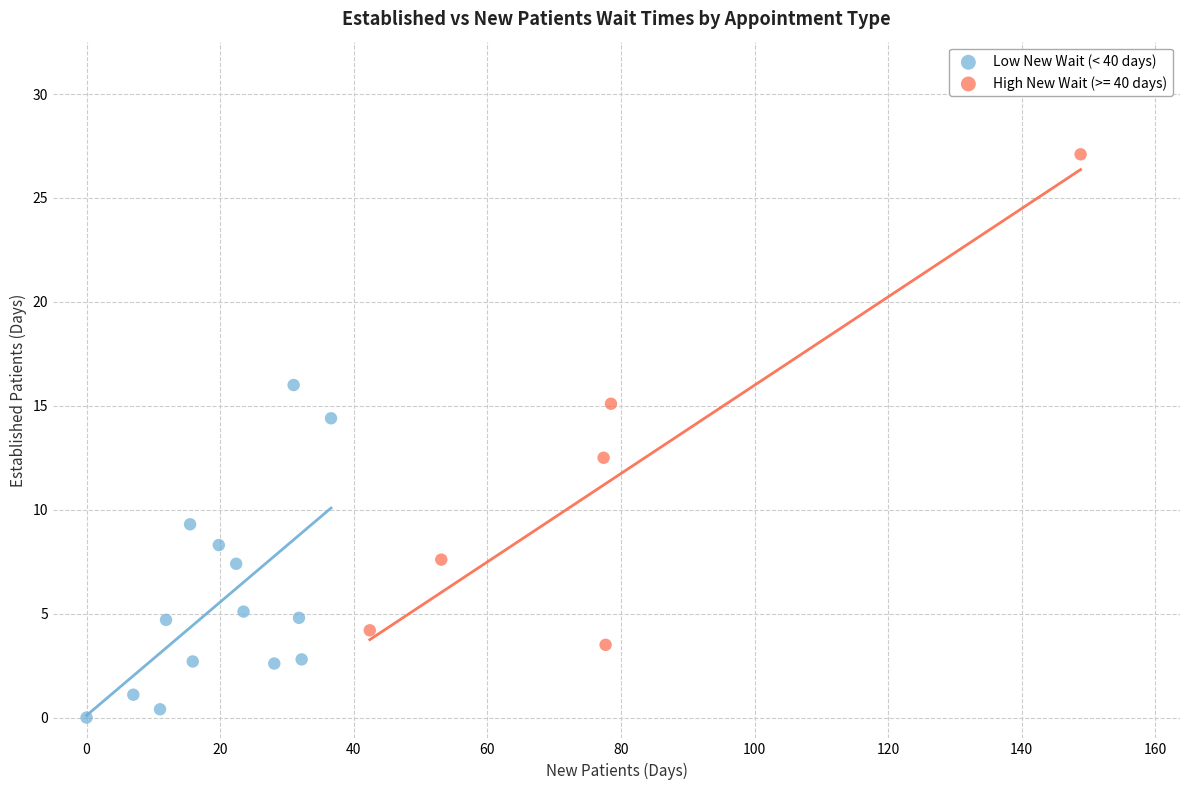

Which series has the largest Y range (max minus min)?

High New Wait (>= 40 days)